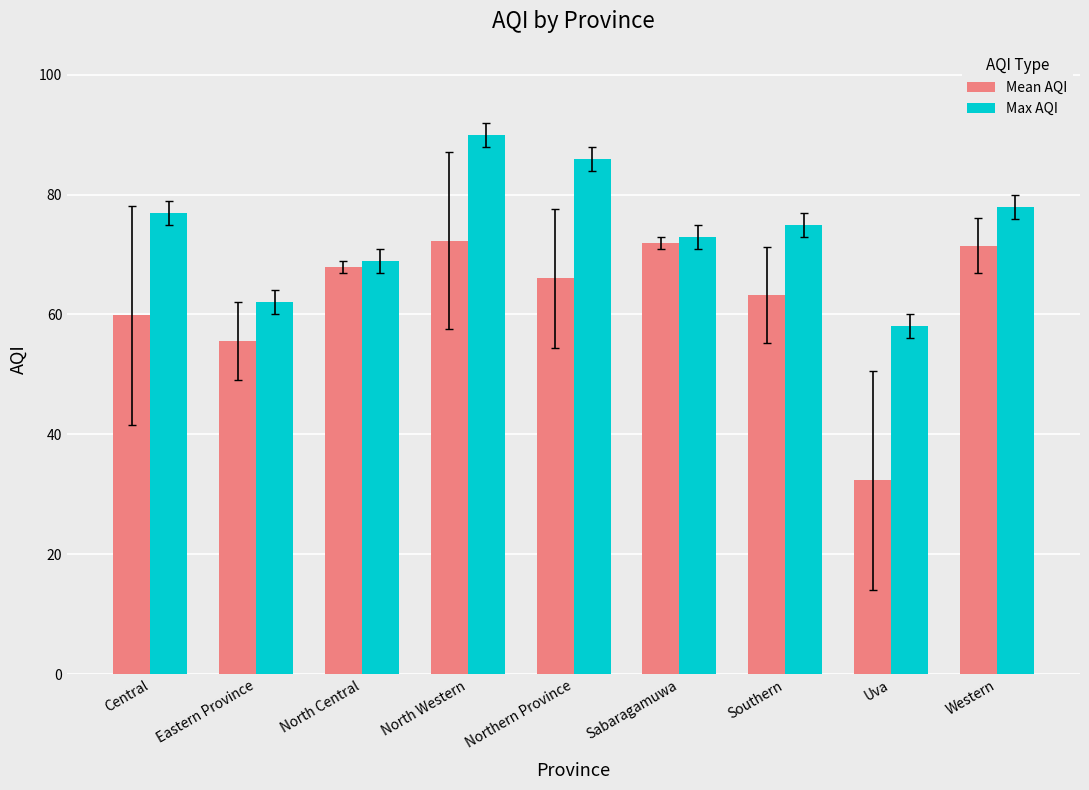

Read the Mean AQI value at North Central.

68.0